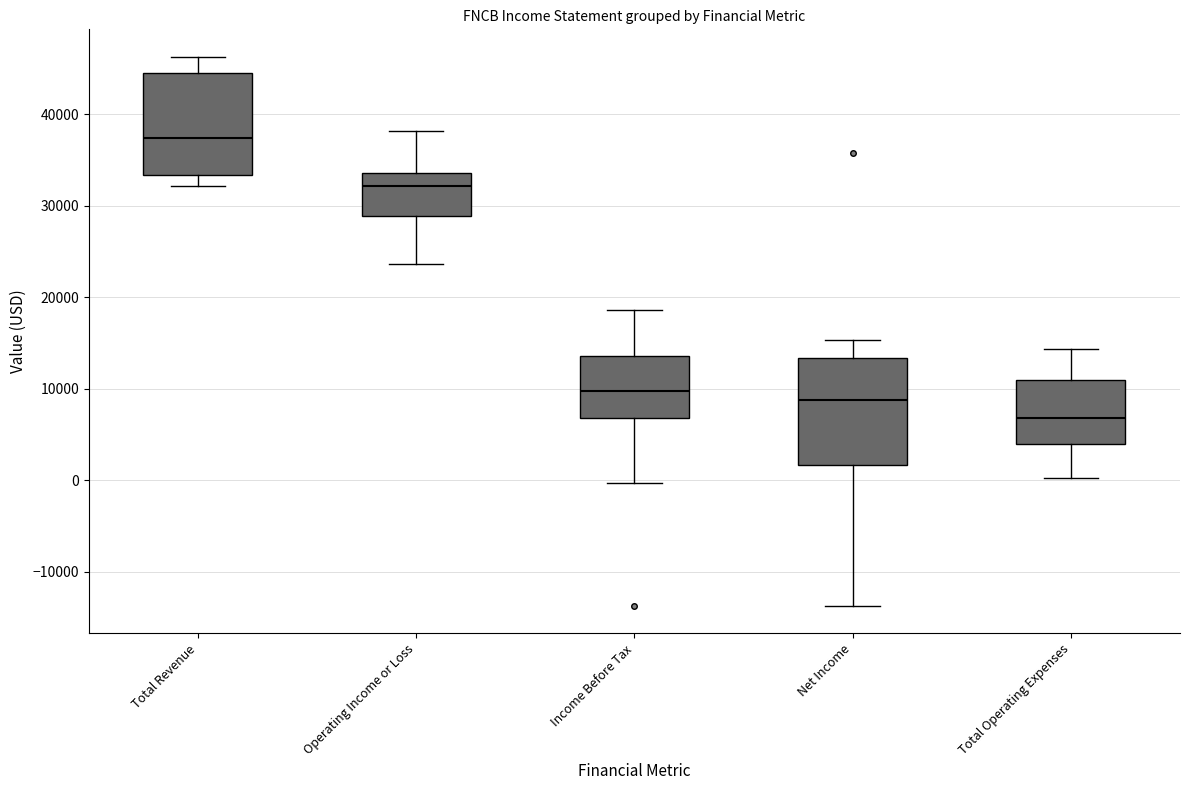

Where is the lower edge of the box for Total Operating Expenses on the y-axis? The values are not printed on the chart, so give them approximately, as read against the axis.

4000